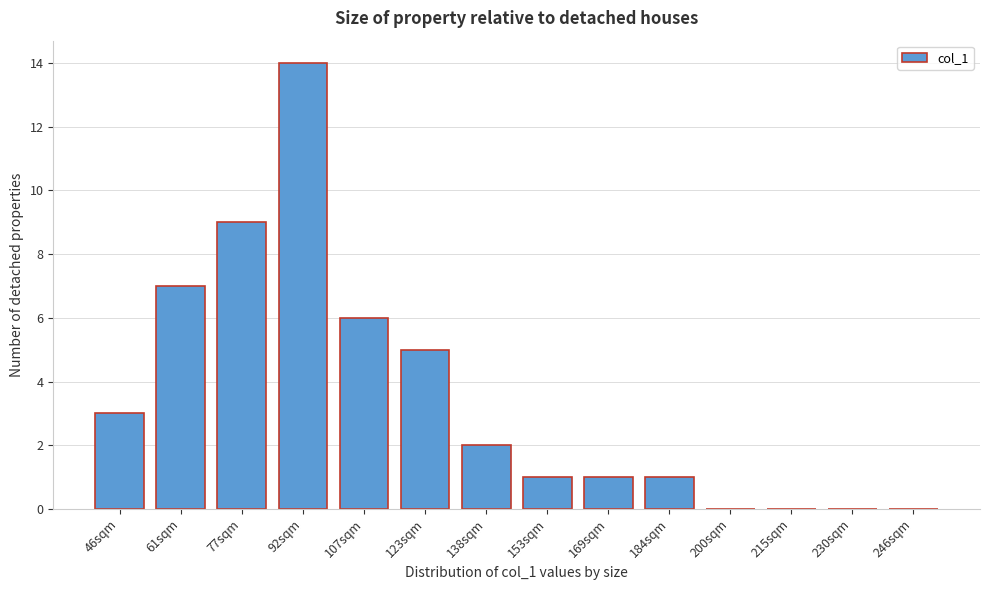

Reading left to right, transcribe all the data shown in this chart.

46sqm=3	61sqm=7	77sqm=9	92sqm=14	107sqm=6	123sqm=5	138sqm=2	153sqm=1	169sqm=1	184sqm=1	200sqm=0	215sqm=0	230sqm=0	246sqm=0